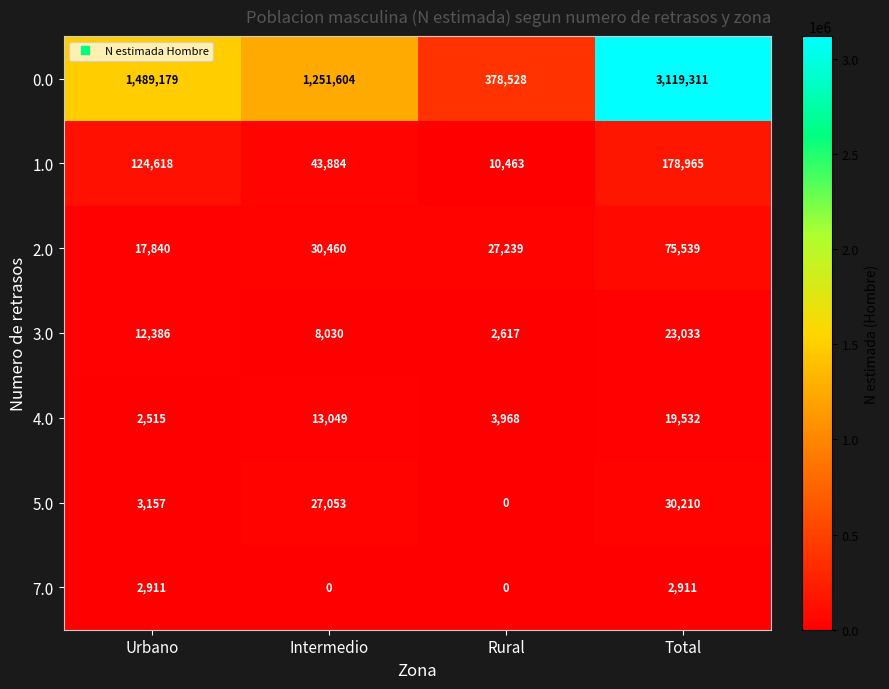

Count the 3.0 values in the range 8030 to 23033.

3